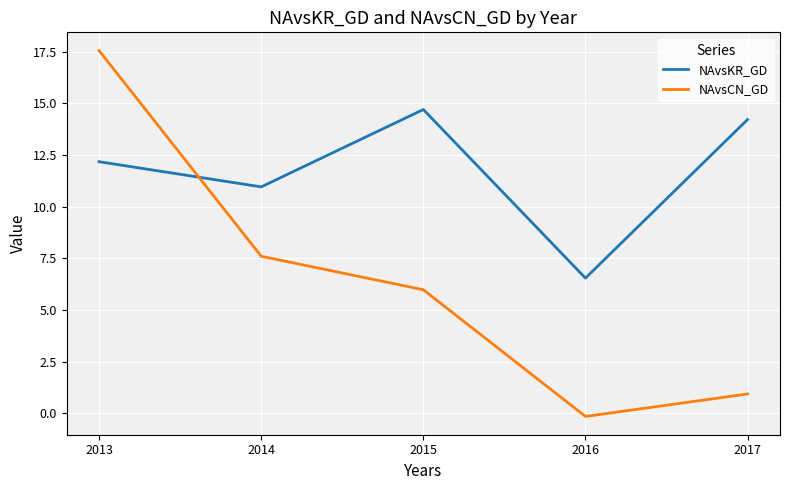

How many values in the NAvsCN_GD series are below 5?

2